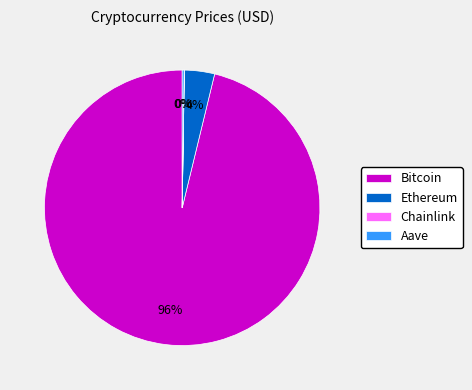

Is it true that Bitcoin is 96% of the pie?

True